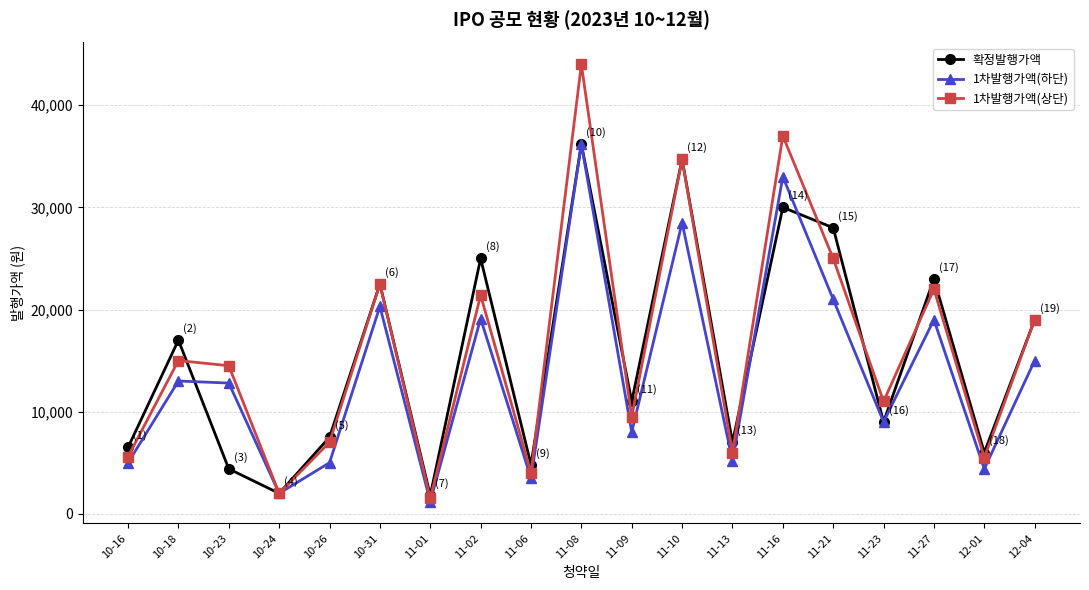

At which category is the sum across all series the highest?

11-08